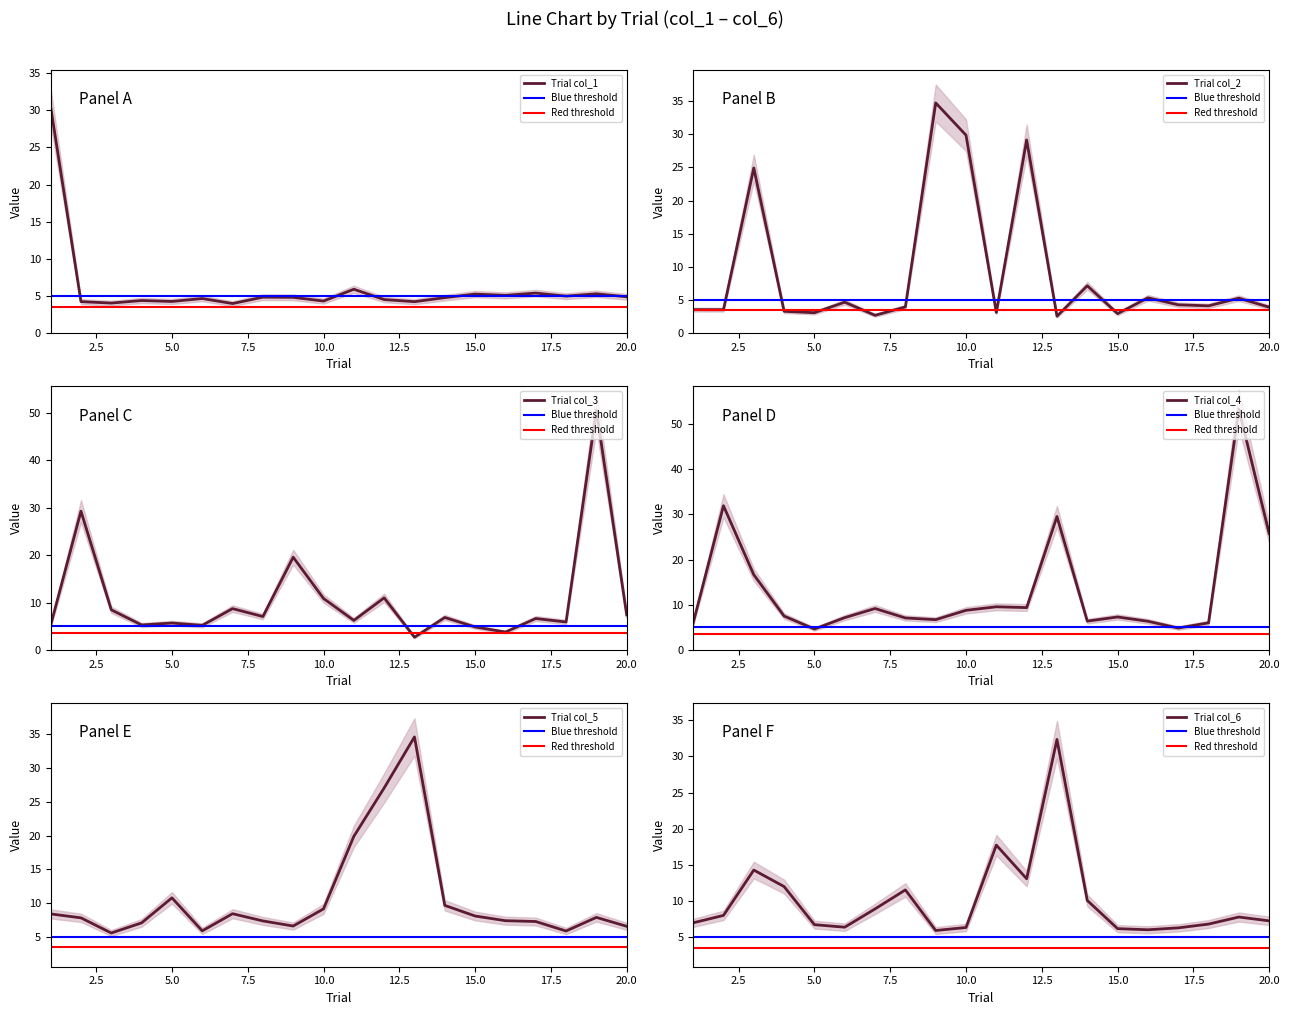

Between 5.0 and 7.5, which is larger?

7.5